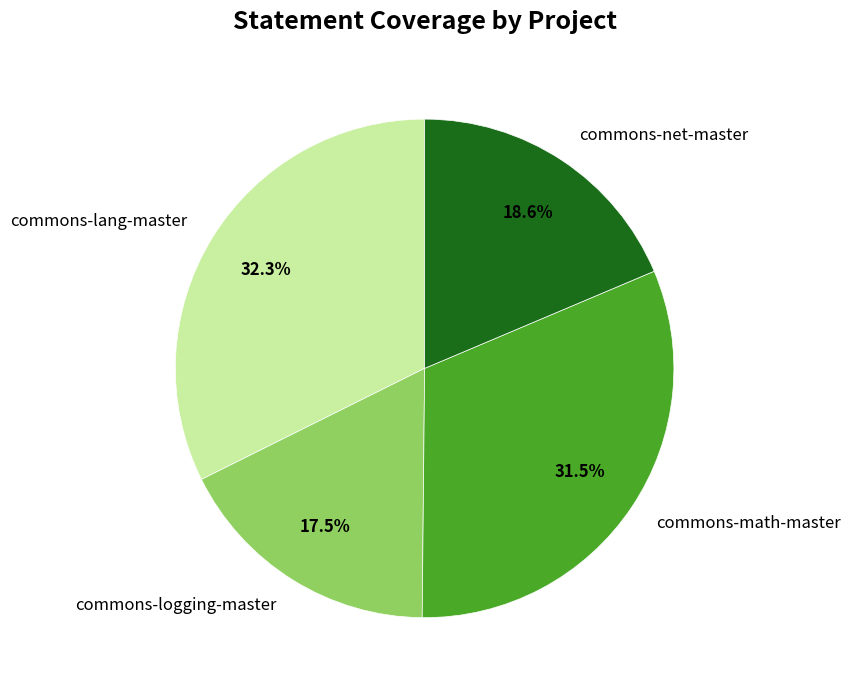

Which has a higher value, commons-lang-master or commons-logging-master?

commons-lang-master